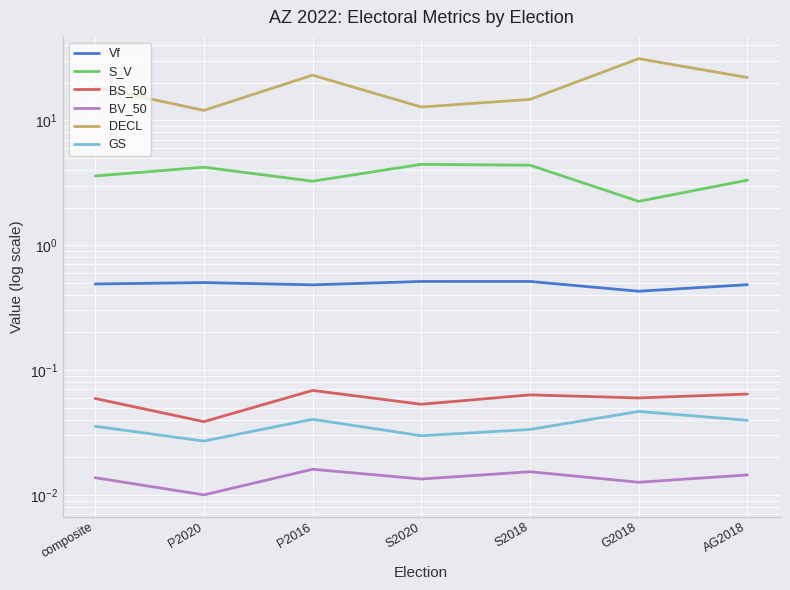

What is the label of the 1st point from the right?

AG2018